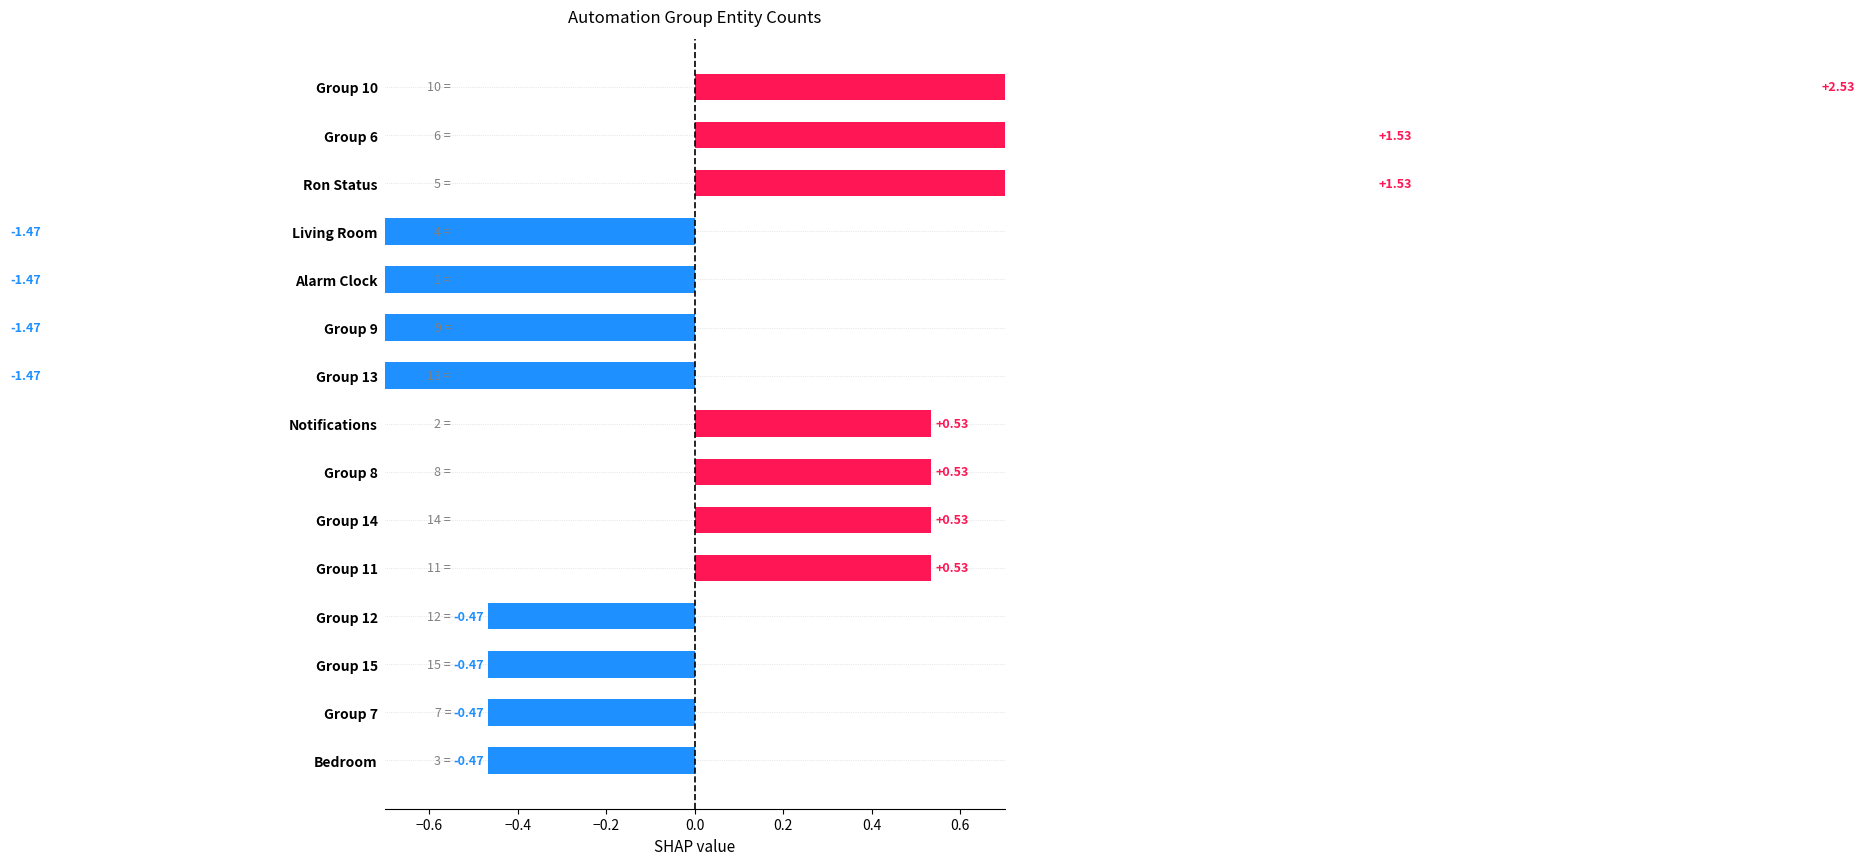

What is the sum of the values at Group 9 and Group 12?

-1.9